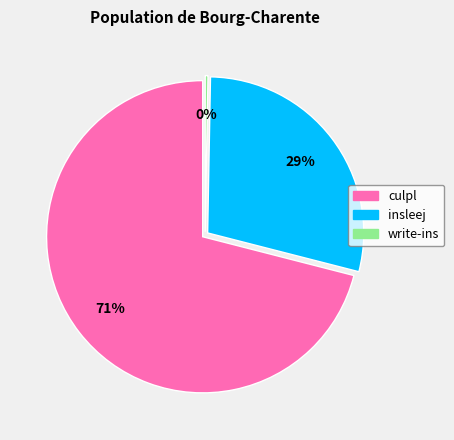

How many segments does this pie chart have?

3